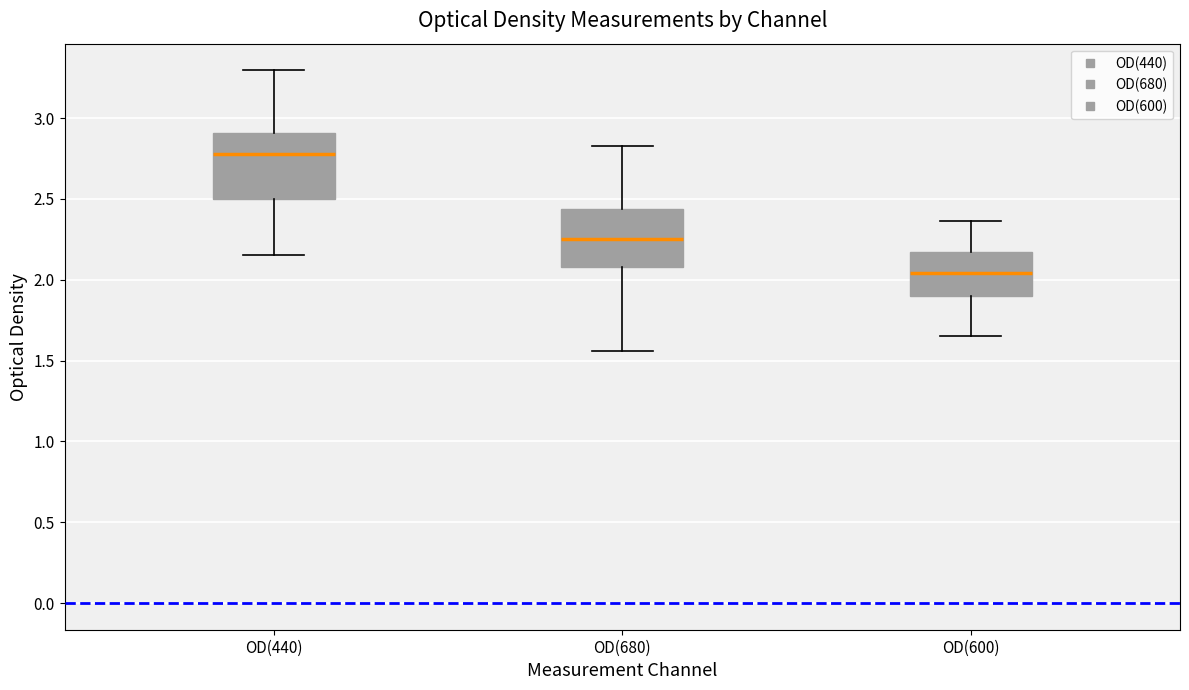

Reading left to right, transcribe this box plot: for each box, give where its median line is, the range the box spans, and where its two whiskers end, as read against the y-axis. The values are not printed on the chart, so give them approximately, as read against the axis.

OD(440): median 2.80, box 2.50 to 2.90, whiskers 2.15 to 3.30
OD(680): median 2.25, box 2.10 to 2.45, whiskers 1.55 to 2.85
OD(600): median 2.05, box 1.90 to 2.20, whiskers 1.65 to 2.35